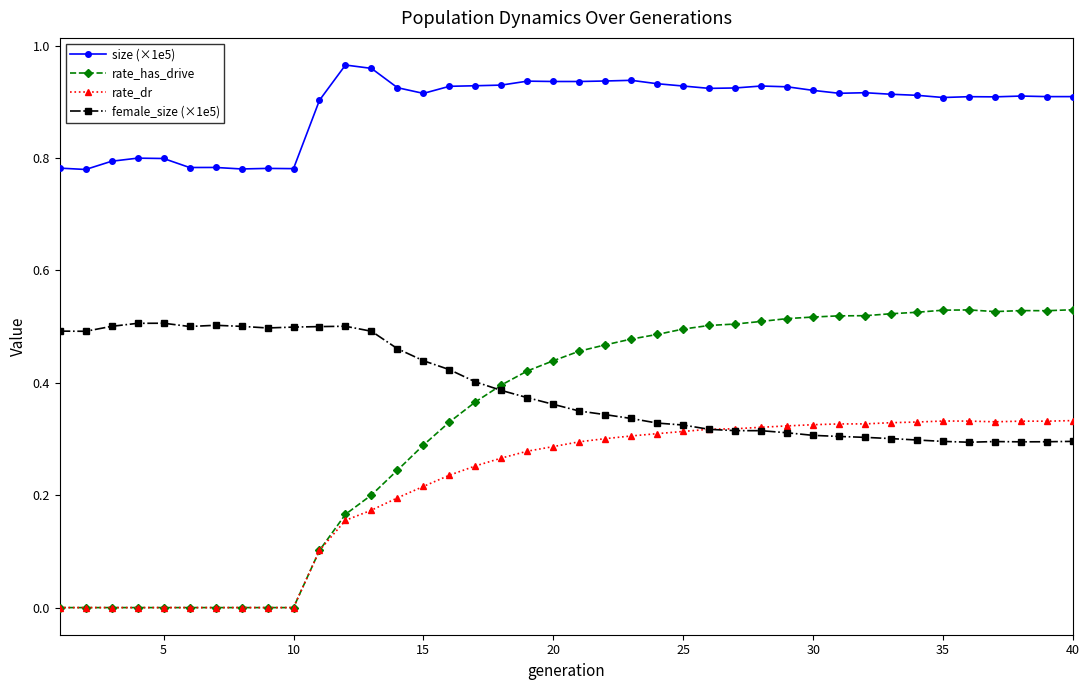

Which series has the widest spread of values?

rate_has_drive